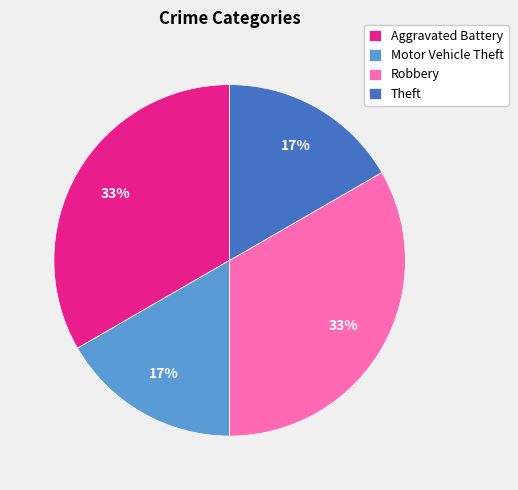

Combined, do Aggravated Battery and Robbery account for over 50%?

Yes